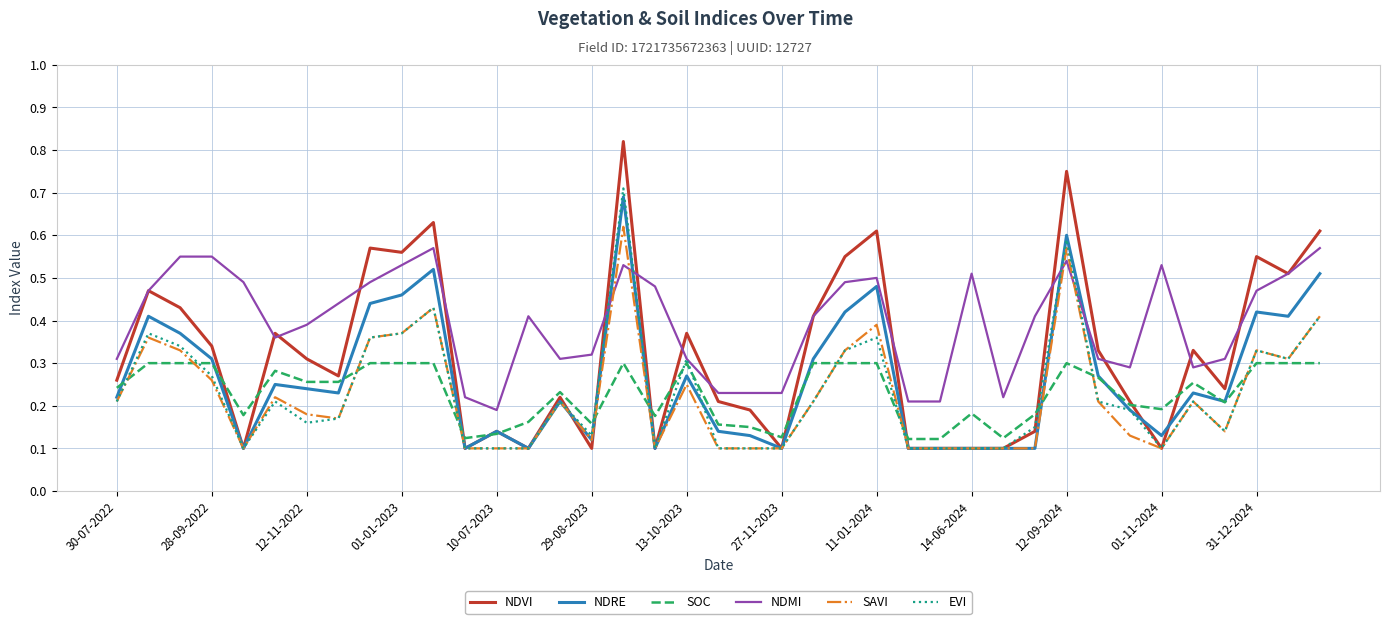

Which series has the largest range (max minus min)?

NDVI